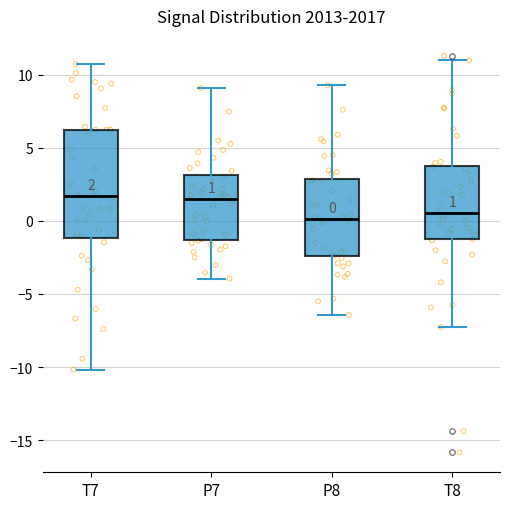

Which box is the tallest, from its lower edge to its upper edge?

T7